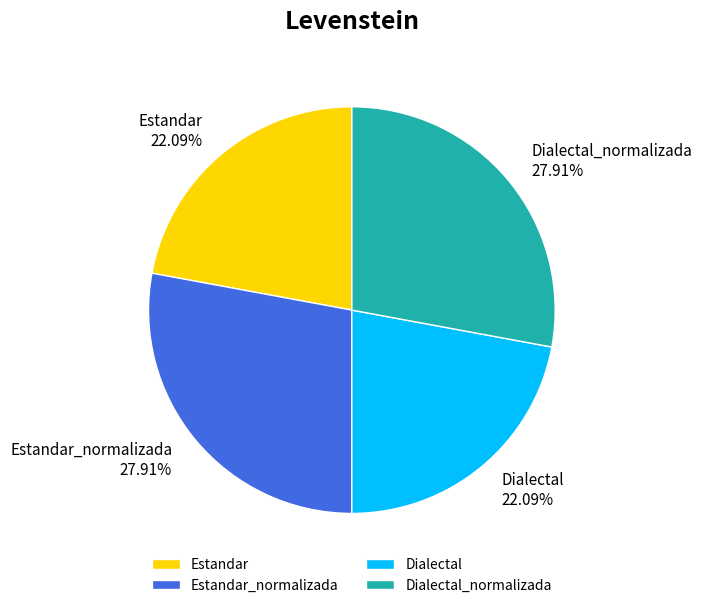

What is the ratio of the value at Dialectal_normalizada to the value at Estandar_normalizada?

1.0